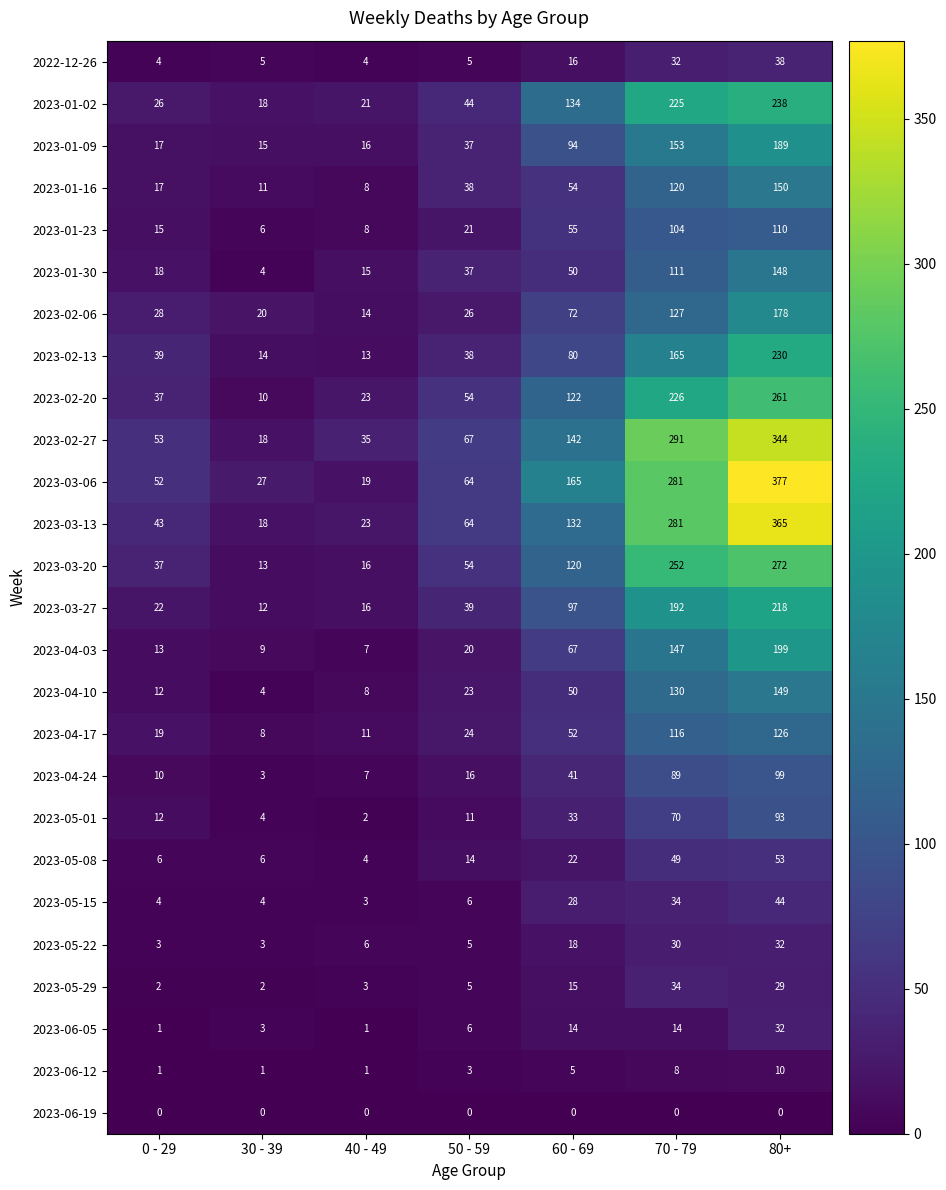

What is the difference between the 2023-02-27 values at 40 - 49 and 70 - 79?

256